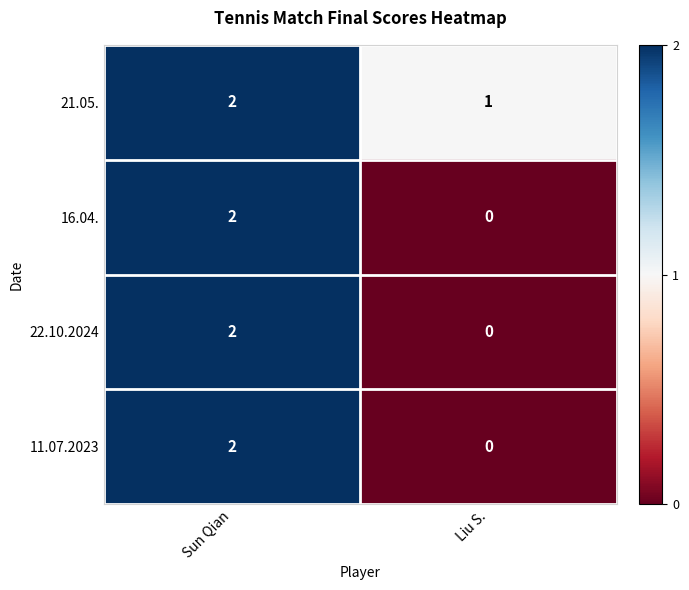

At which category does the chart reach its minimum across all series?

Liu S.